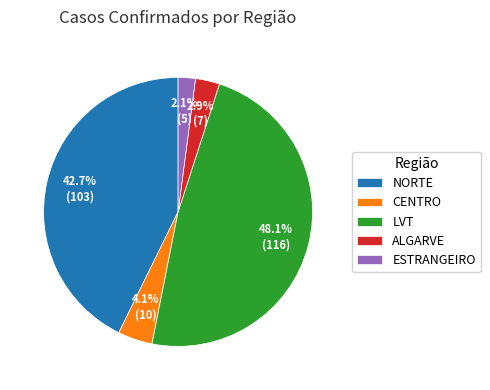

Rank the categories by value from highest to lowest.

LVT, NORTE, CENTRO, ALGARVE, ESTRANGEIRO